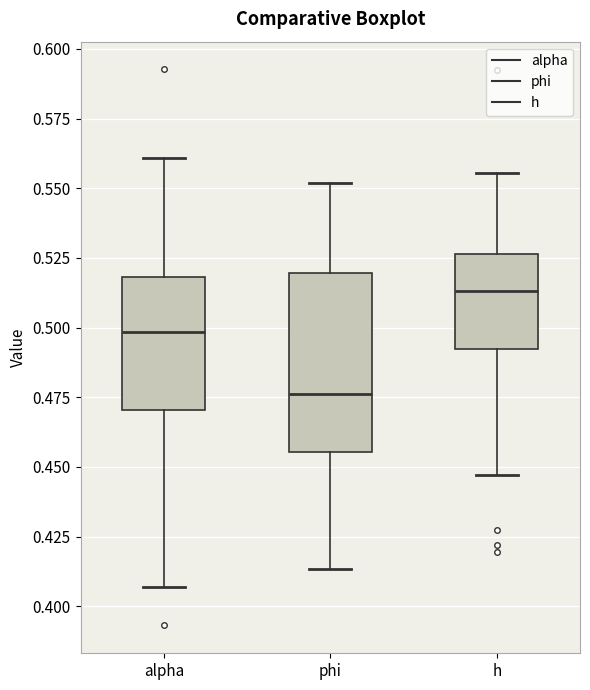

Where does the upper whisker of the box for phi end on the y-axis? The values are not printed on the chart, so give them approximately, as read against the axis.

0.550